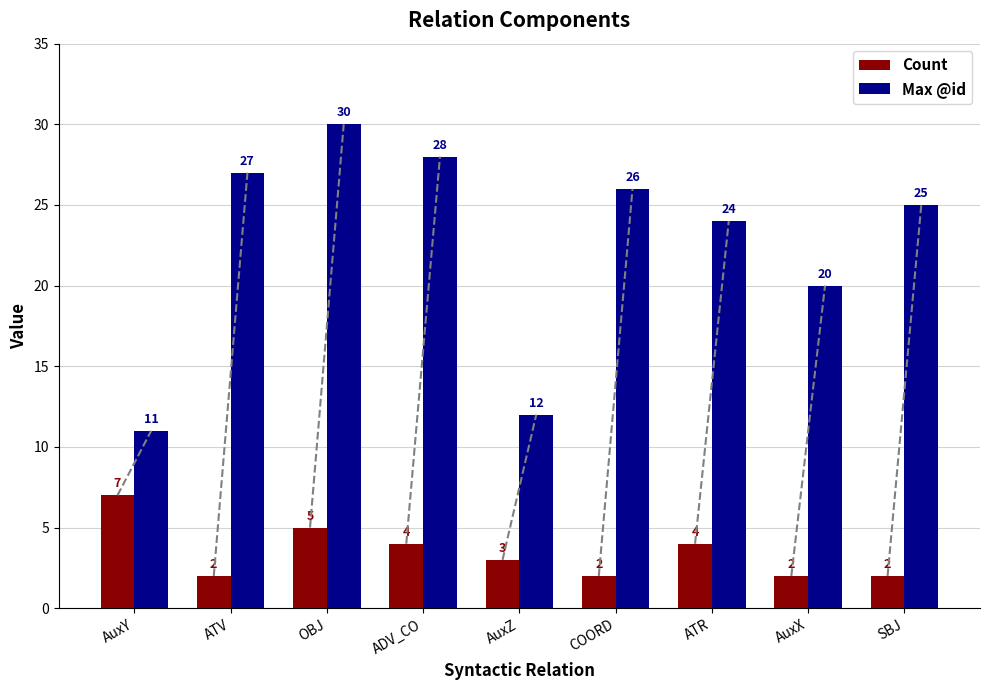

True or false: Count has a value of 5 at OBJ.

True